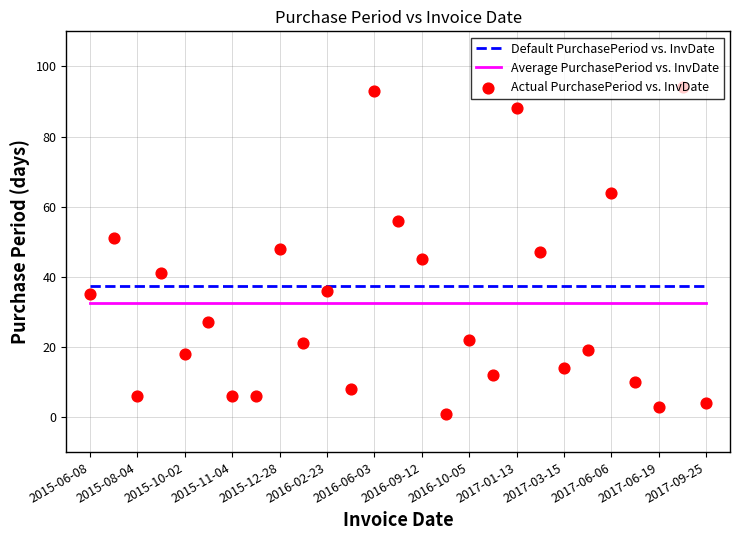

Which series has the largest Y range (max minus min)?

Actual PurchasePeriod vs. InvDate